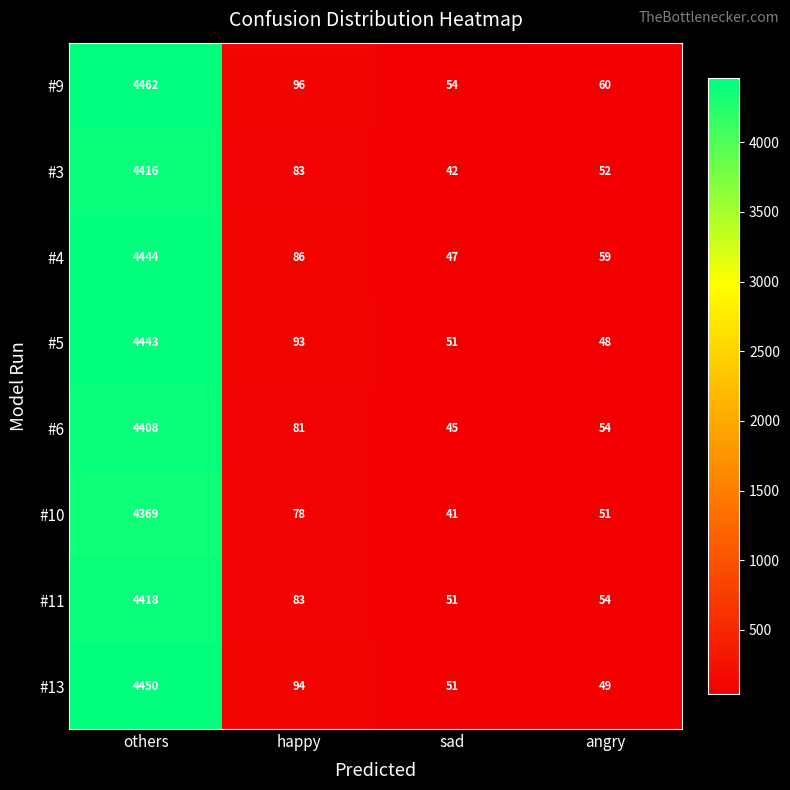

The value of #13 at sad is 84. True or false?

False